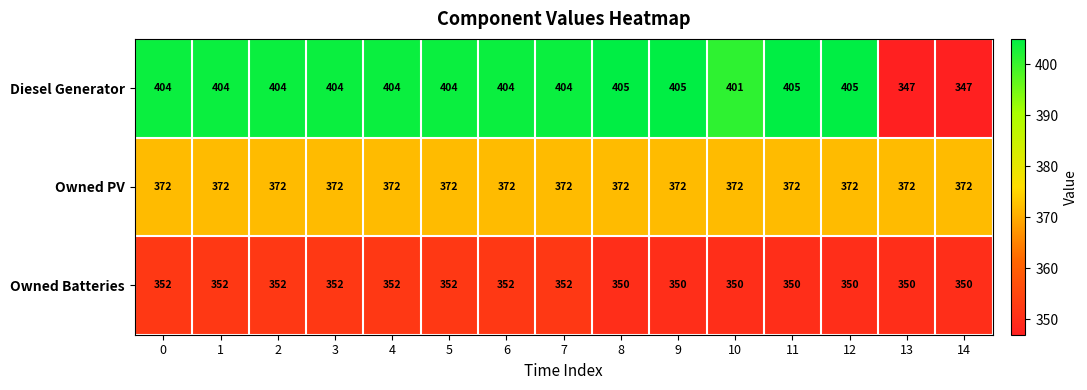

Is it true that Diesel Generator equals 404 at 0?

True